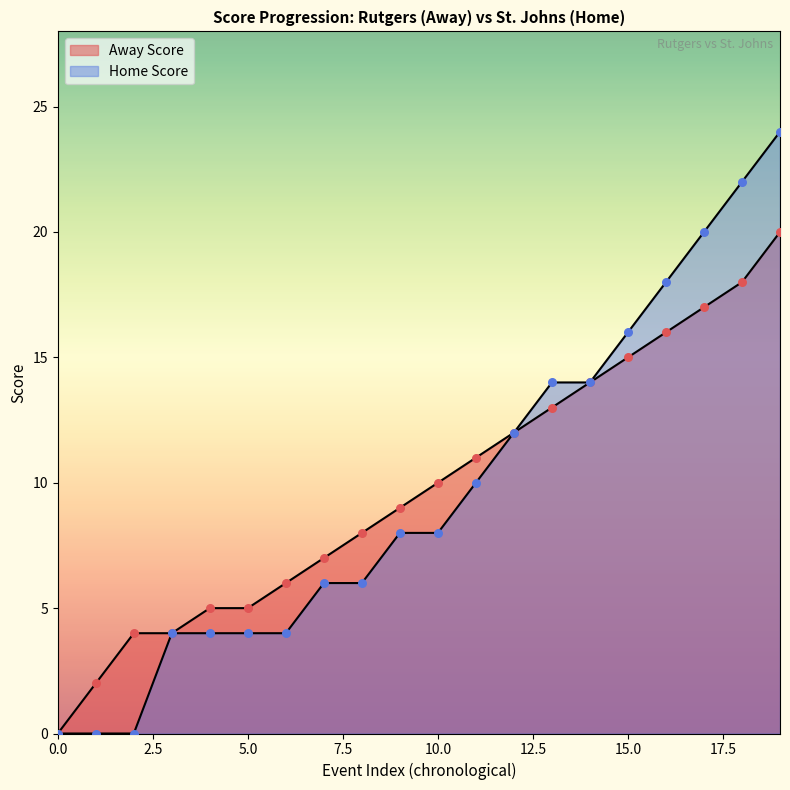

Which series has the largest total across all categories?

Away Score